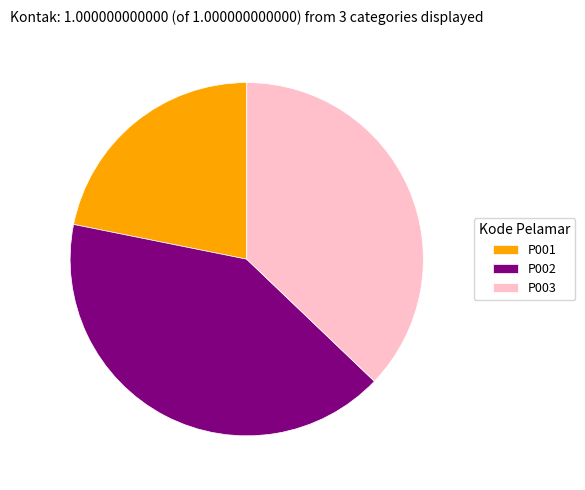

How many segments does this pie chart have?

3